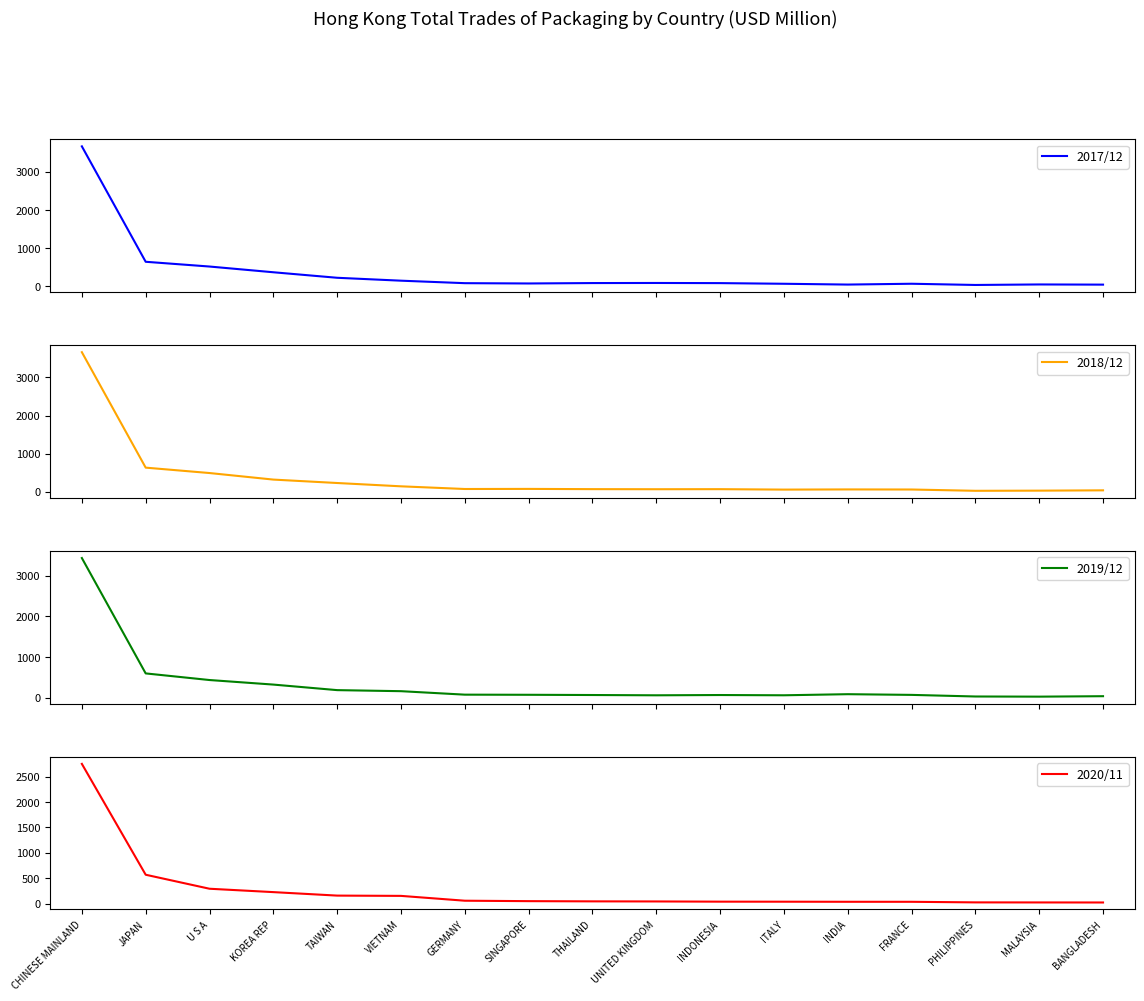

List the labels in order of 2020/11 value, smallest first.

BANGLADESH, MALAYSIA, PHILIPPINES, FRANCE, INDIA, ITALY, INDONESIA, UNITED KINGDOM, THAILAND, SINGAPORE, GERMANY, VIETNAM, TAIWAN, KOREA REP, U S A, JAPAN, CHINESE MAINLAND